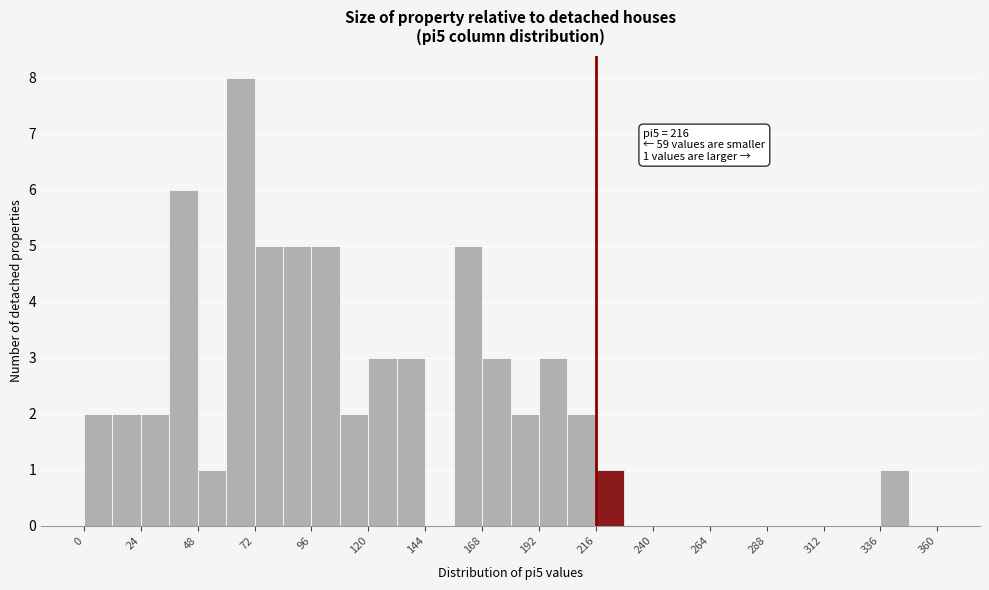

Read against the x-axis, roughly where is the centre of the tallest bar?

65